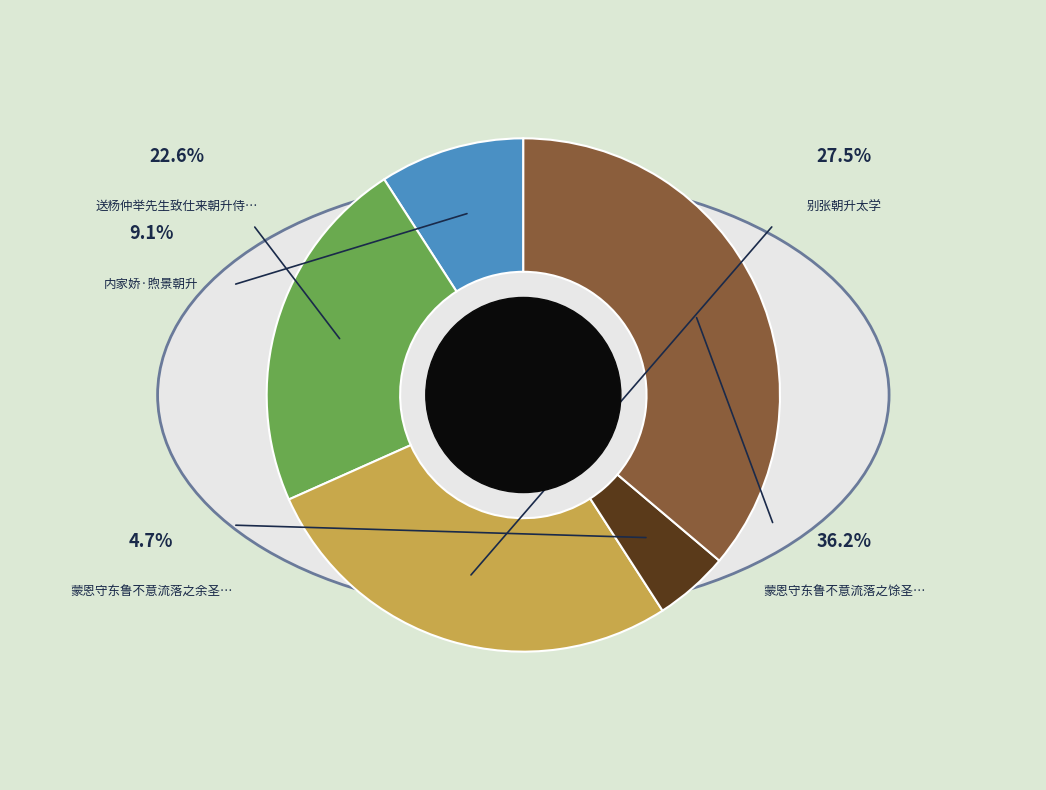

Is there a majority slice in this chart?

No